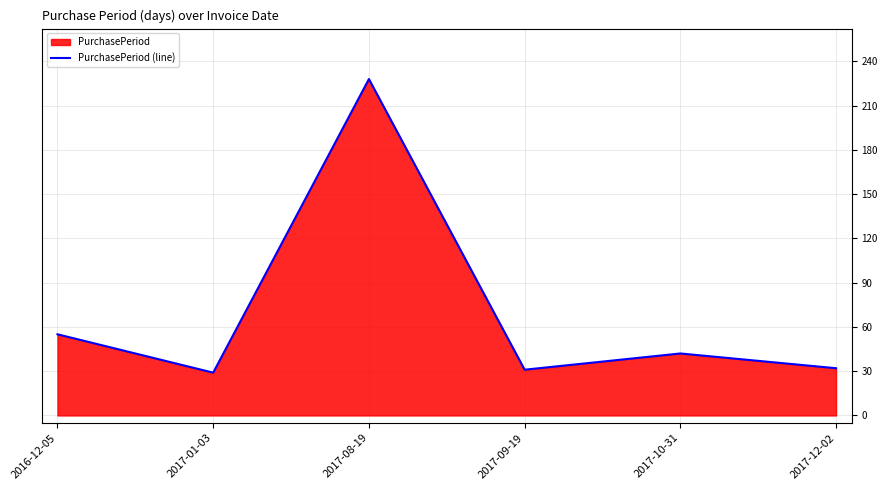

List the labels in order of value, smallest first.

2017-01-03, 2017-09-19, 2017-12-02, 2017-10-31, 2016-12-05, 2017-08-19